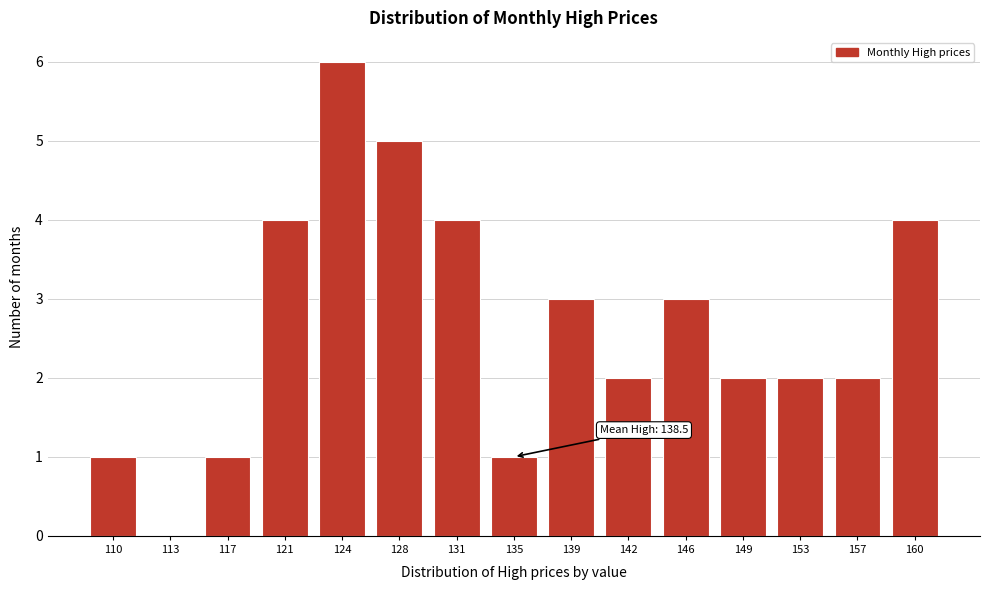

Reading left to right, transcribe all the data shown in this chart.

110=1	113=0	117=1	121=4	124=6	128=5	131=4	135=1	139=3	142=2	146=3	149=2	153=2	157=2	160=4